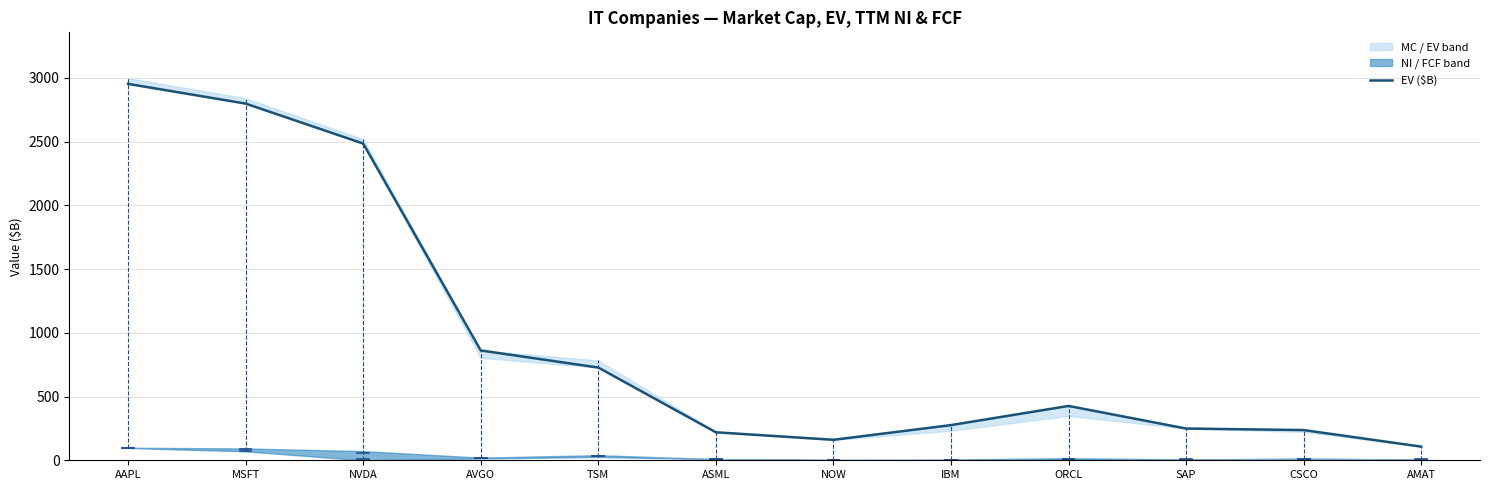

Which label corresponds to the smallest value in the chart?

AMAT